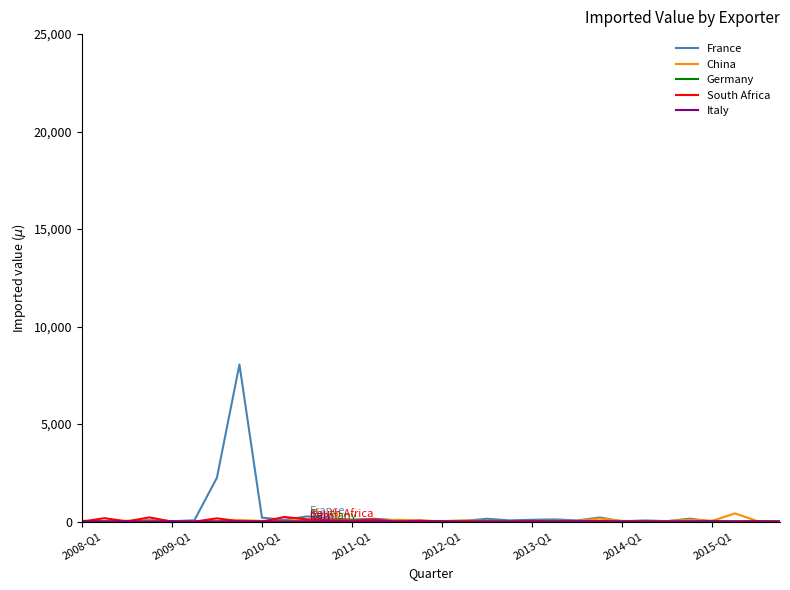

Does the chart have visible grid lines?

No